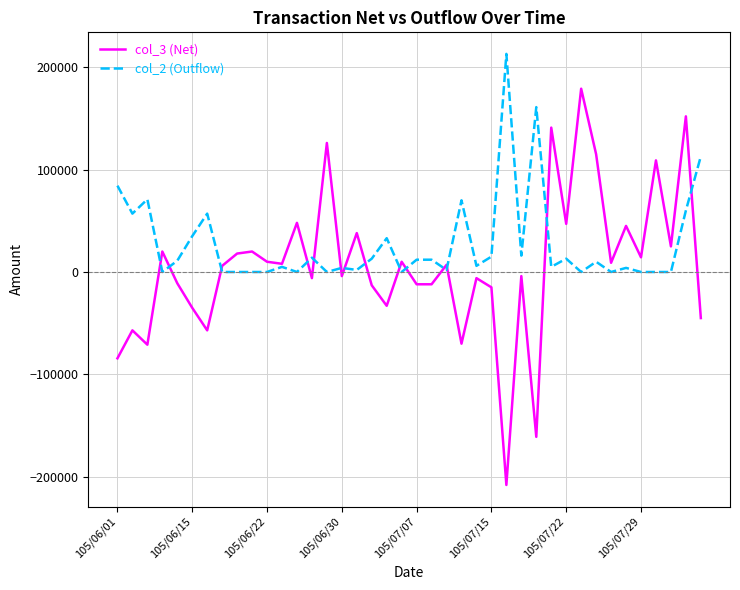

List the series in order of their peak value, highest first.

col_2 (Outflow), col_3 (Net)